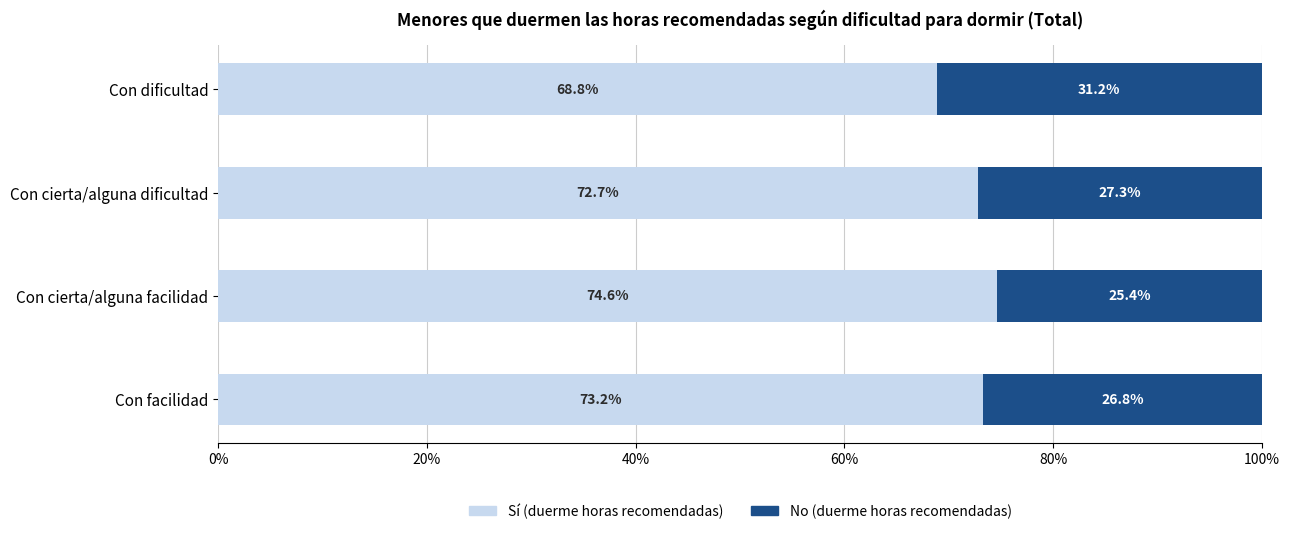

What is the highest value of the Sí (duerme horas recomendadas) series?

0.7